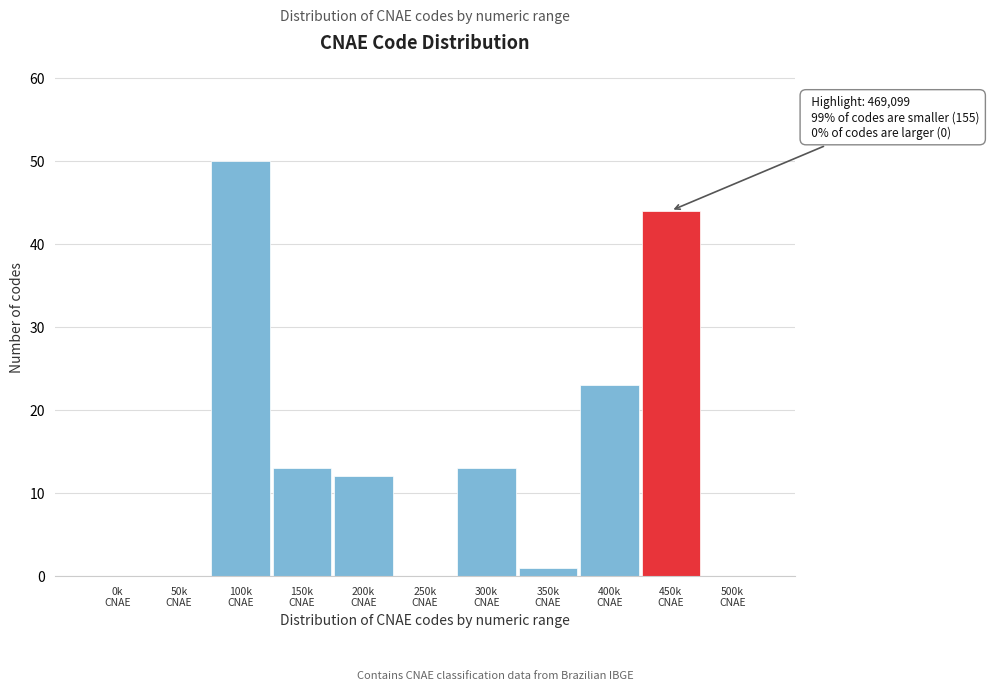

What is the maximum value shown in the chart?

50